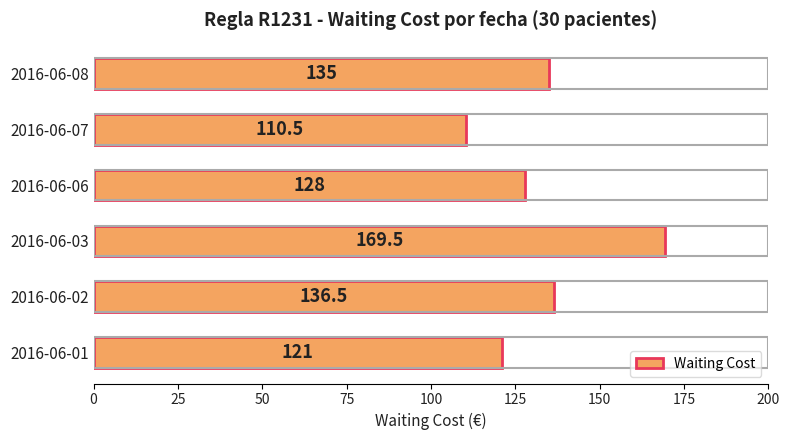

Reading bottom to top, extract all data points from this chart.

121.0	136.5	169.5	128.0	110.5	135.0